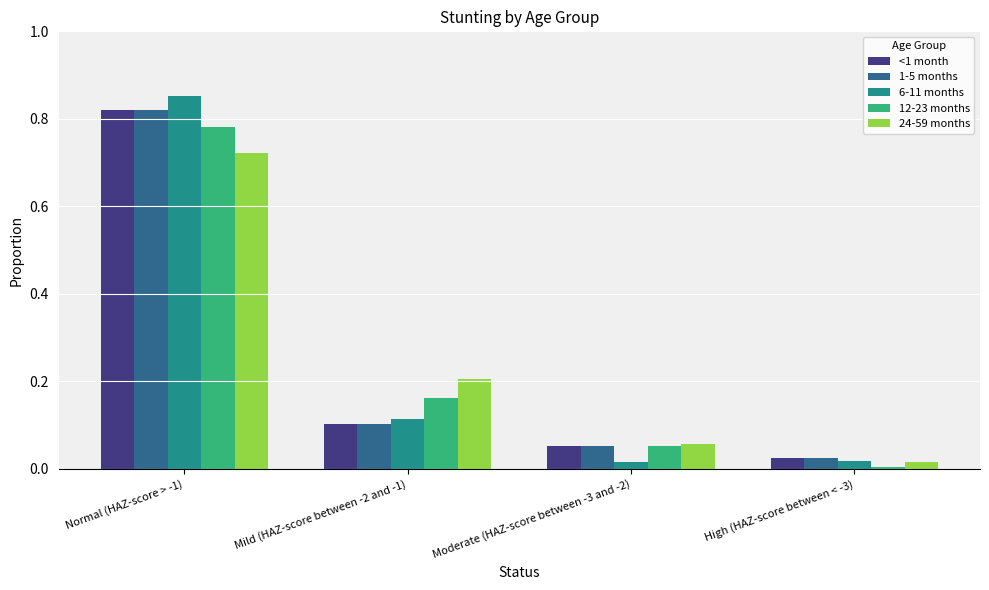

At which category is the sum across all series the highest?

Normal (HAZ-score > -1)